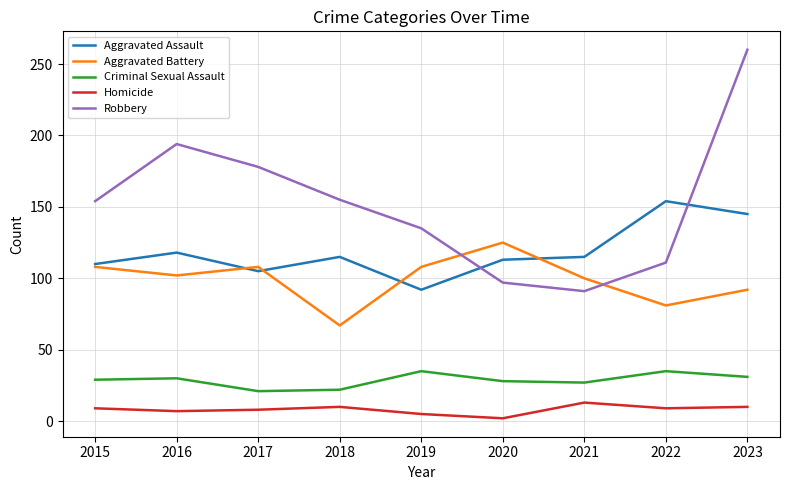

The Homicide series shows 9 at 2022. True or false?

True